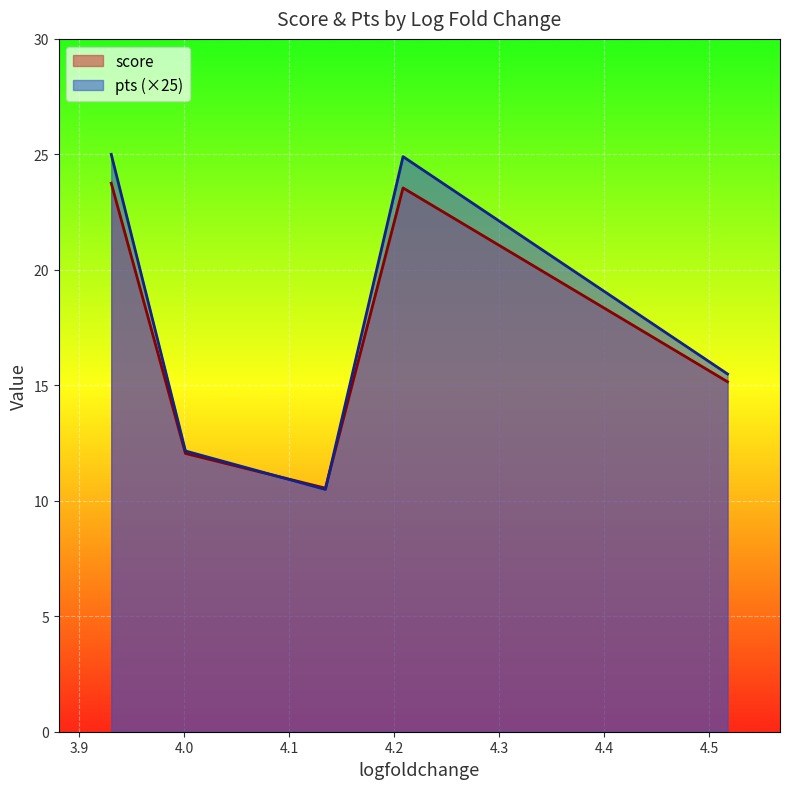

What is the sum of all pts values?

88.0